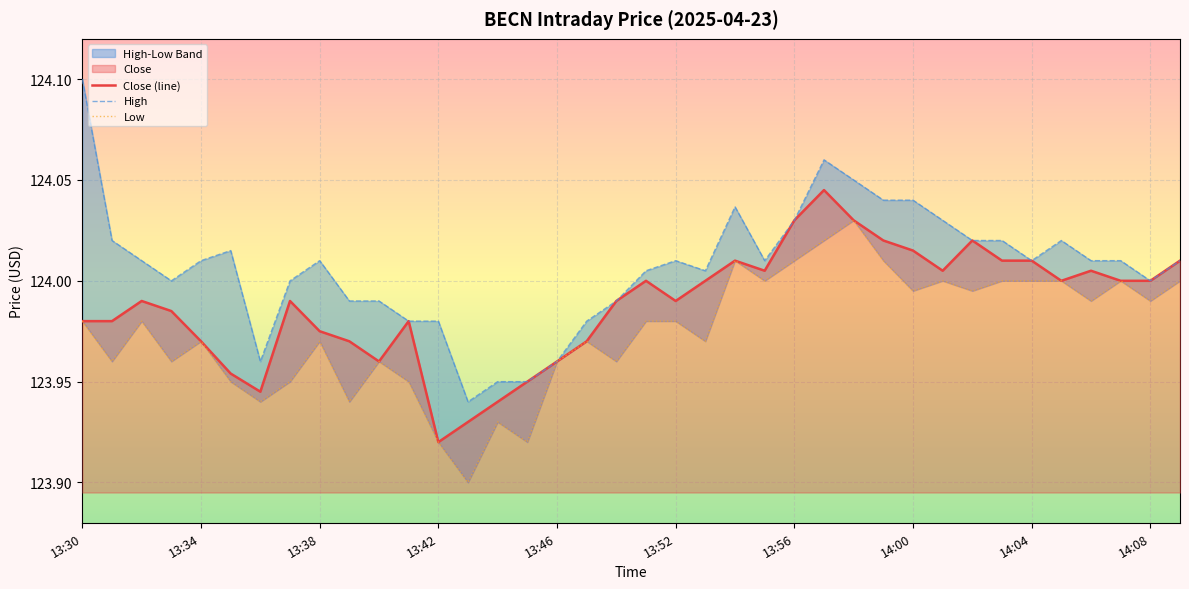

Which category has the lowest value in the Close (line) series?

13:42